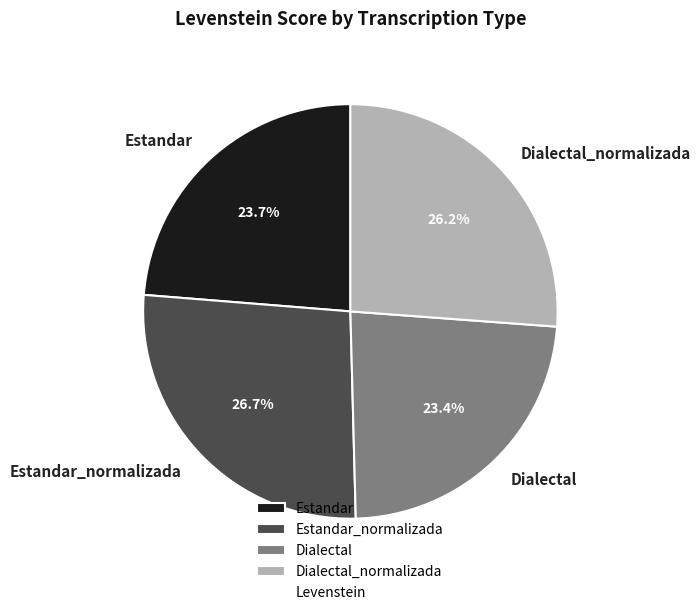

The Dialectal_normalizada slice represents 26% of the pie. True or false?

True